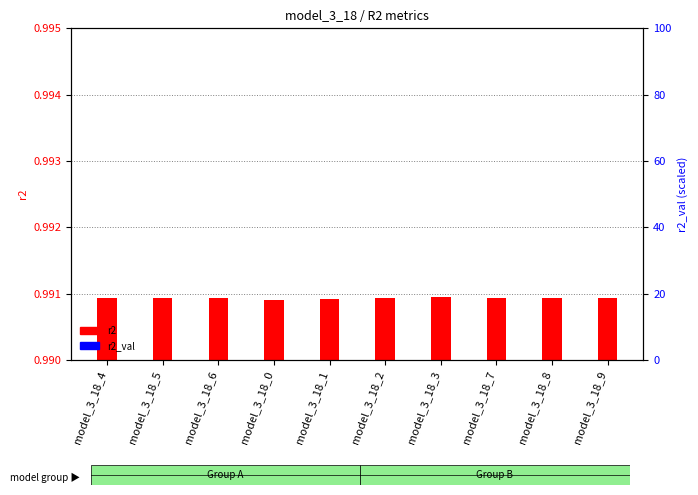

How many bars are there in each group?

2